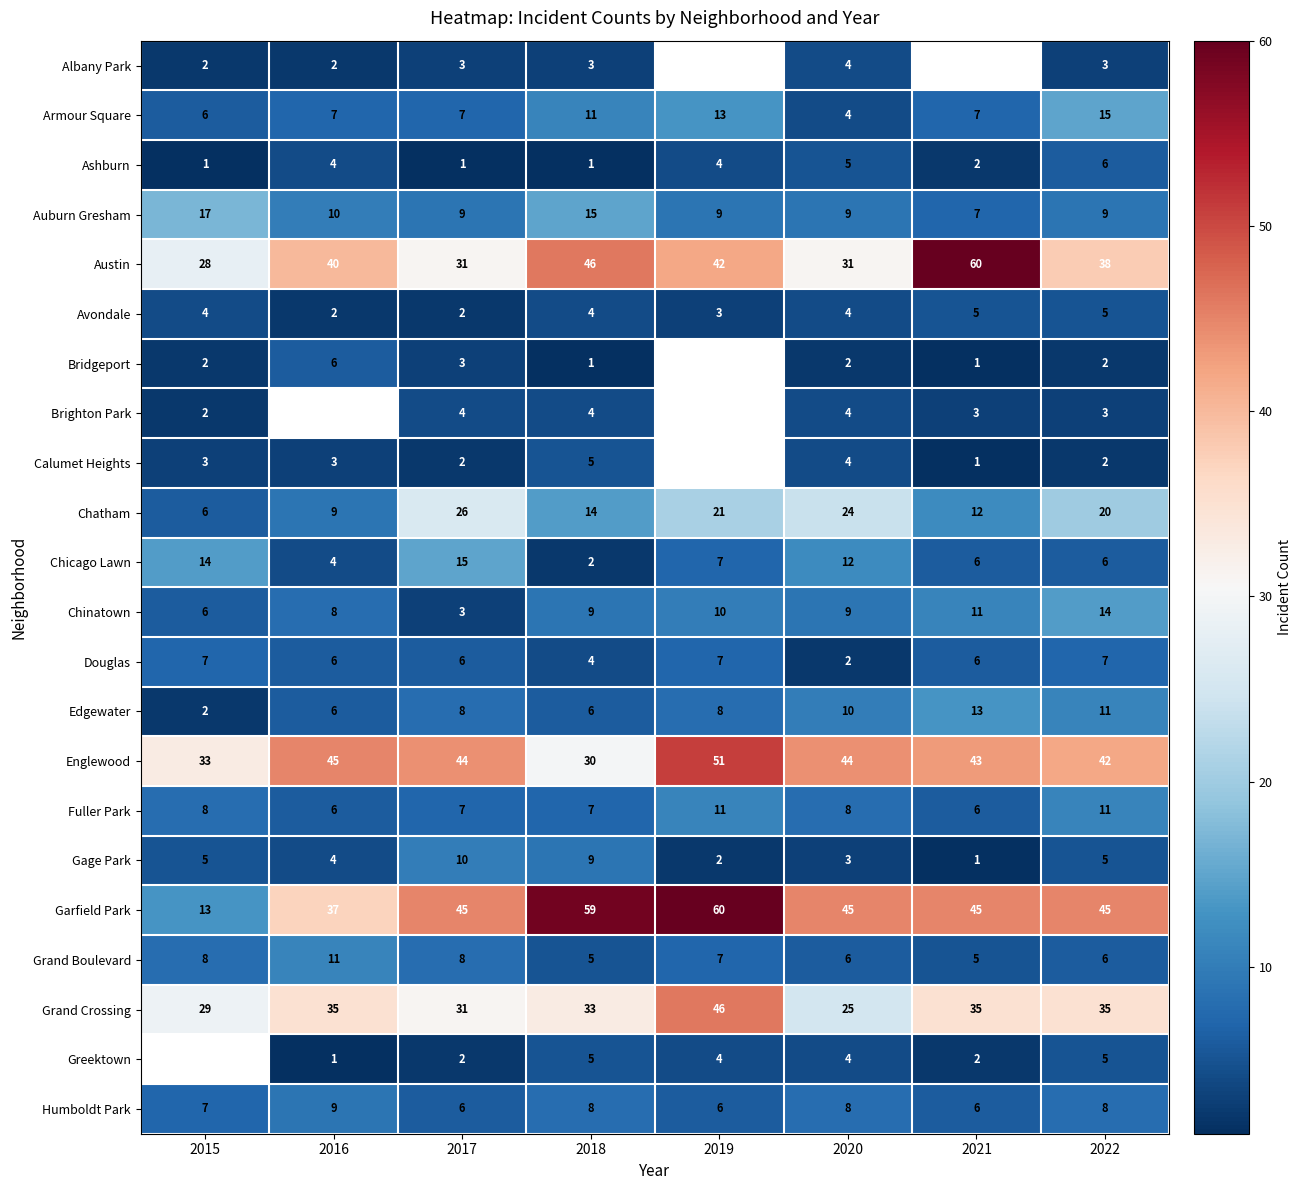

What is the spread (max minus min) of values at 2022?

43